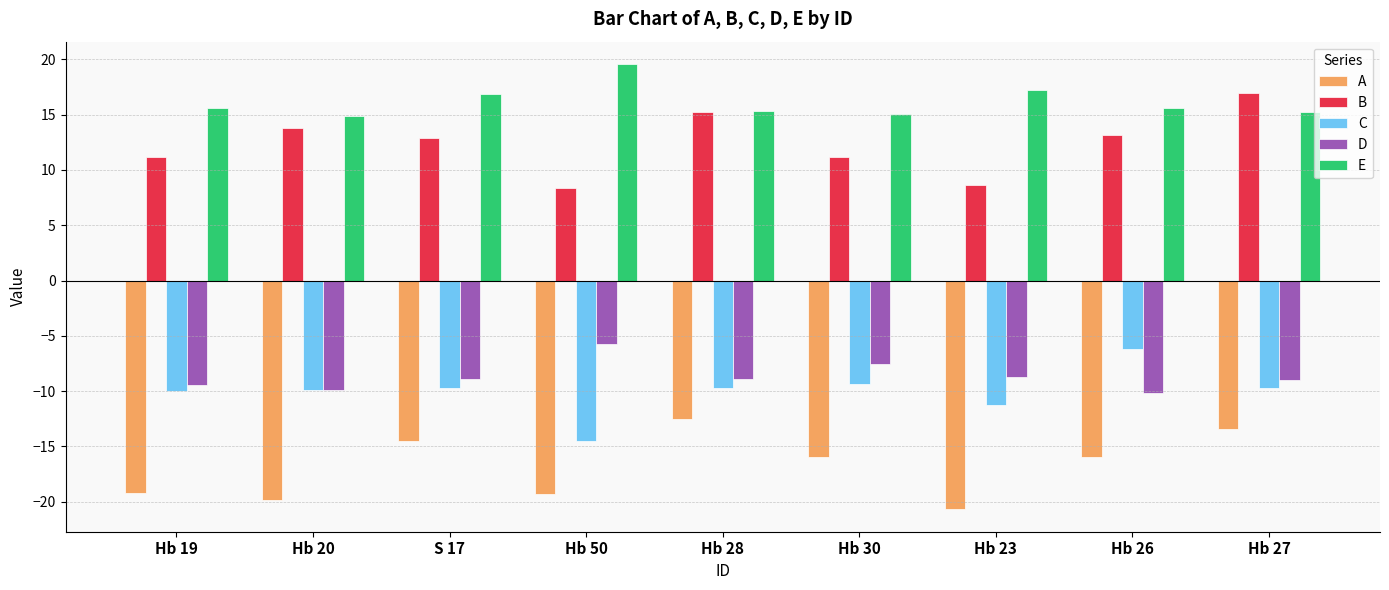

Which series has the largest range (max minus min)?

B